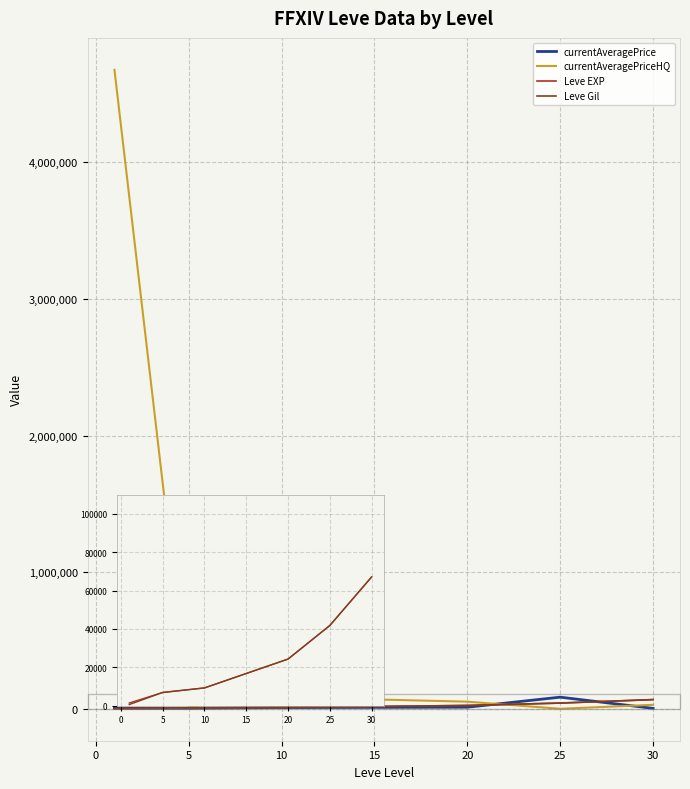

True or false: Leve EXP and currentAveragePrice cross at least once.

True